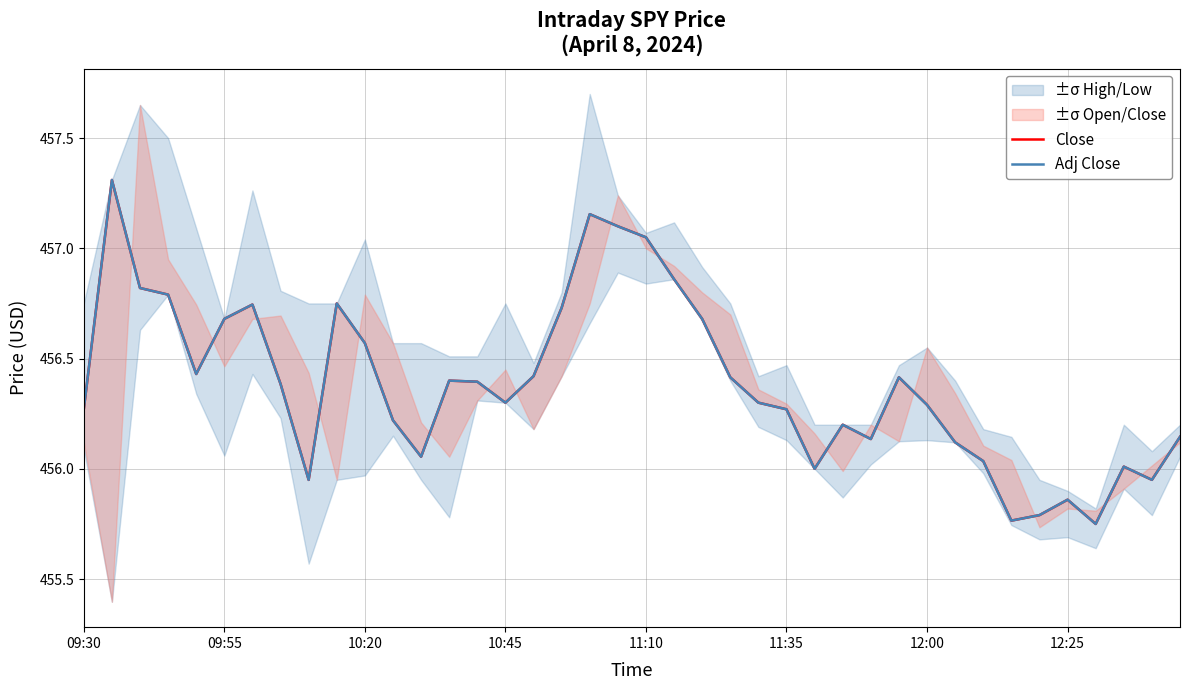

Where does the Close series first go above 456?

09:30